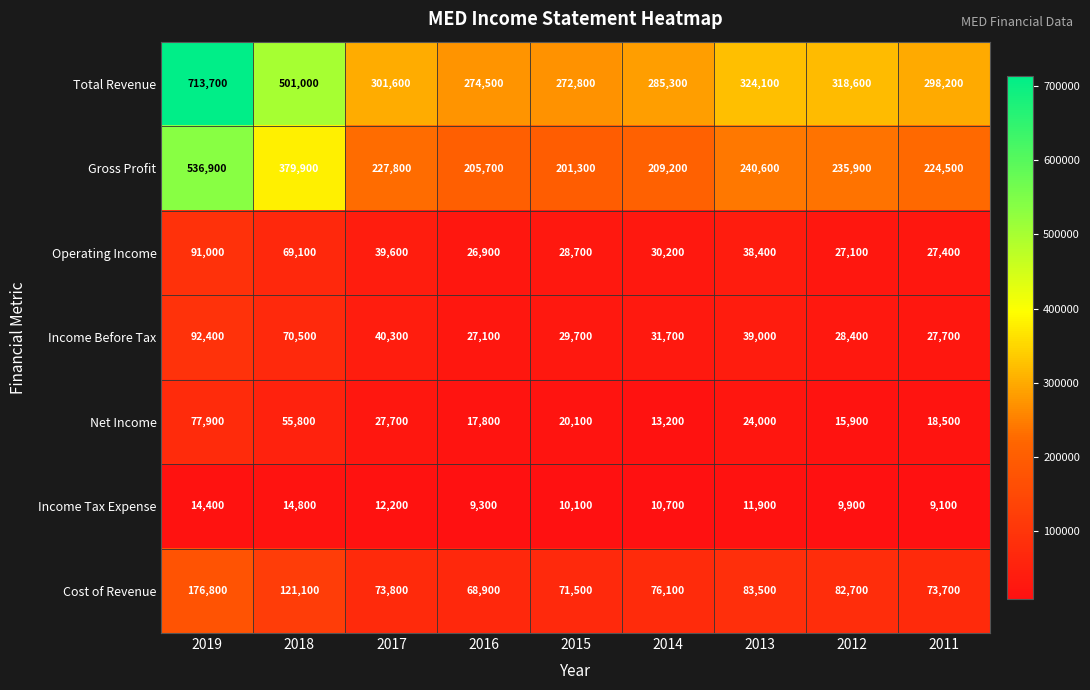

The value of Total Revenue at 2016 is 274500. True or false?

True